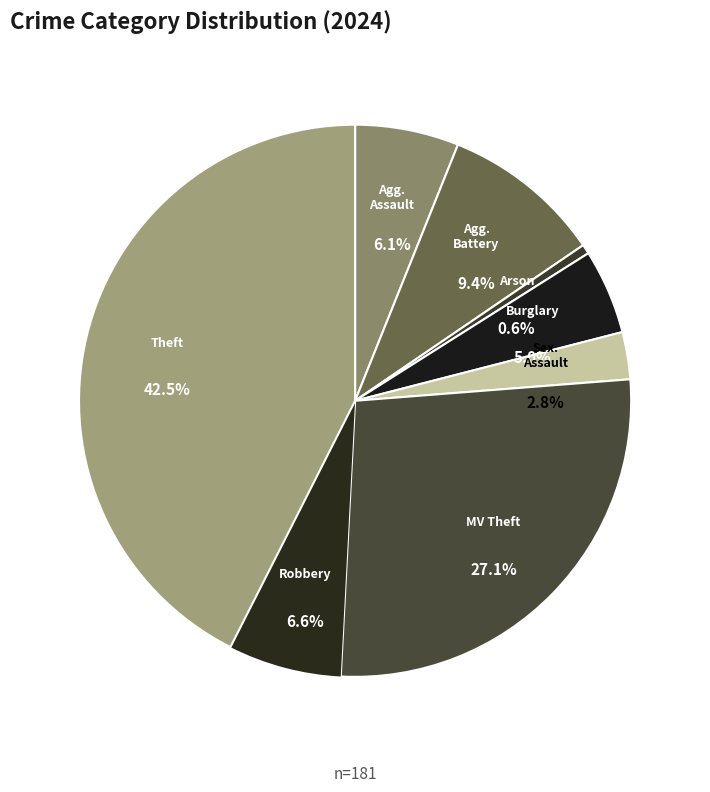

Is there a majority slice in this chart?

No